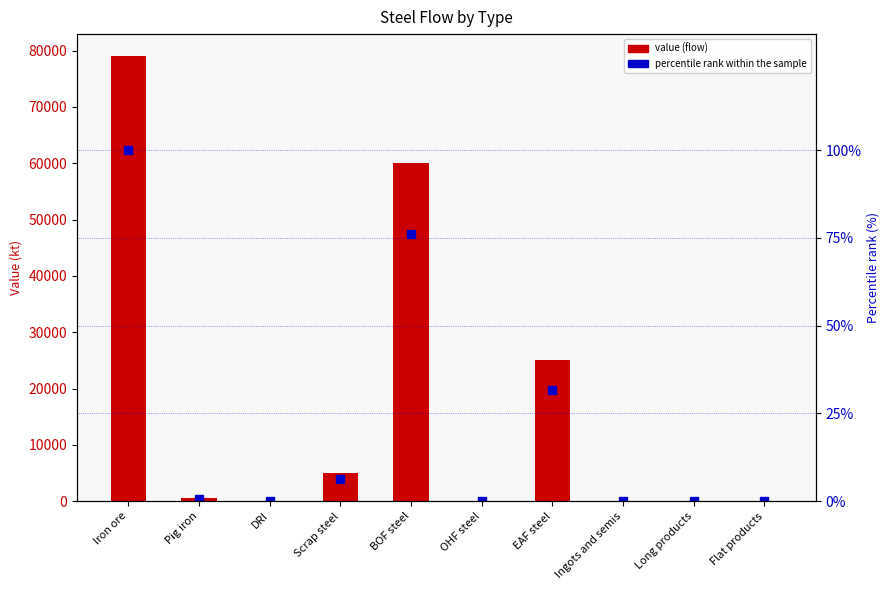

At Pig iron, list the series in order from largest to smallest.

value, percentile rank within sample